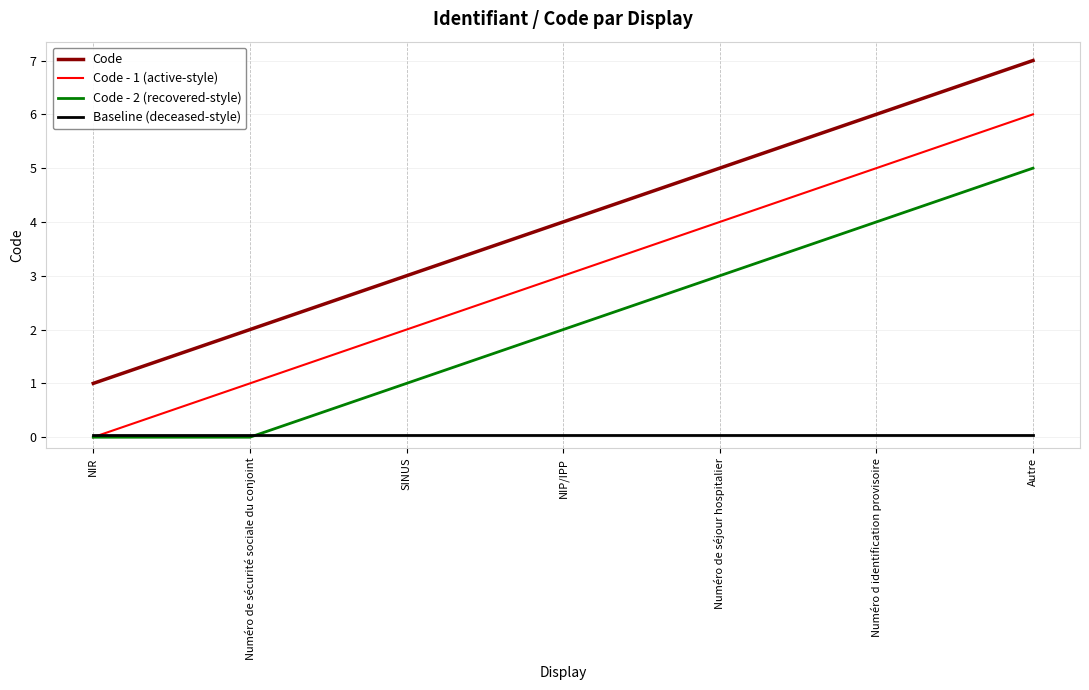

What is the maximum value for Code?

7.0